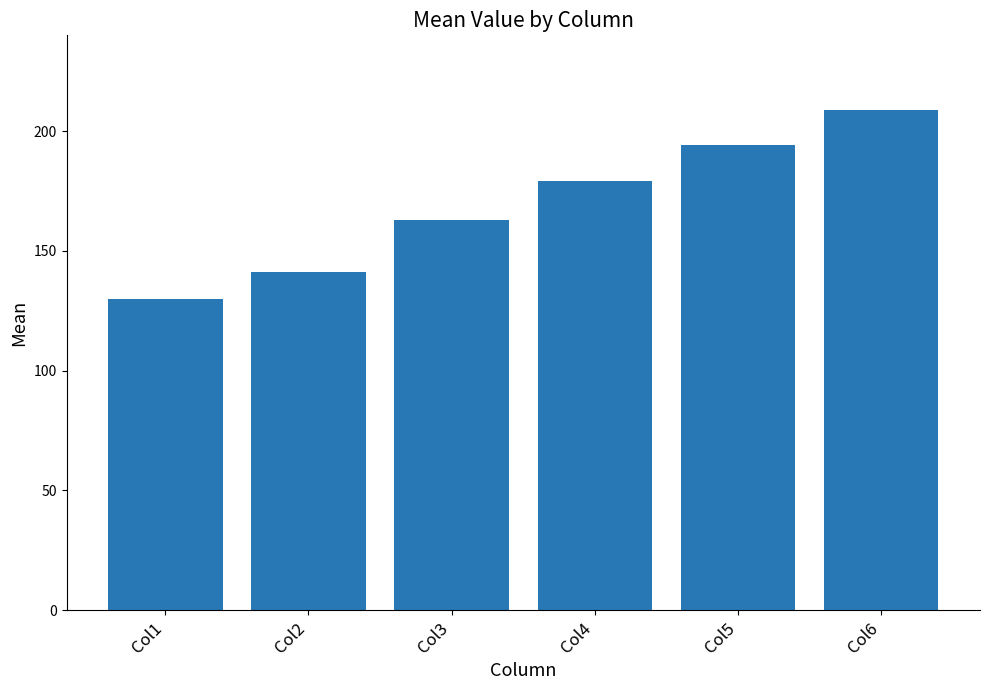

What value does the data have at Col2, to the nearest 10?

140